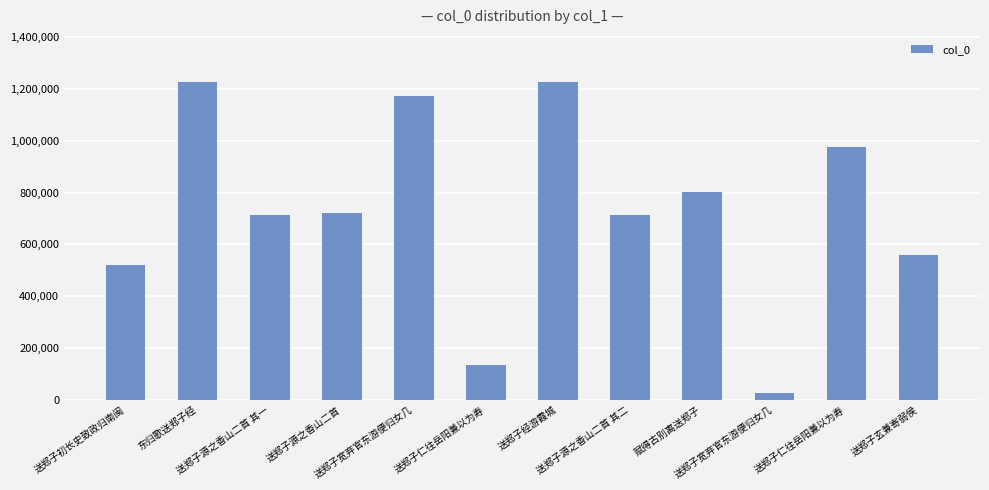

The value at 送郑子仁往岳阳兼以为寿 is 79073. True or false?

False